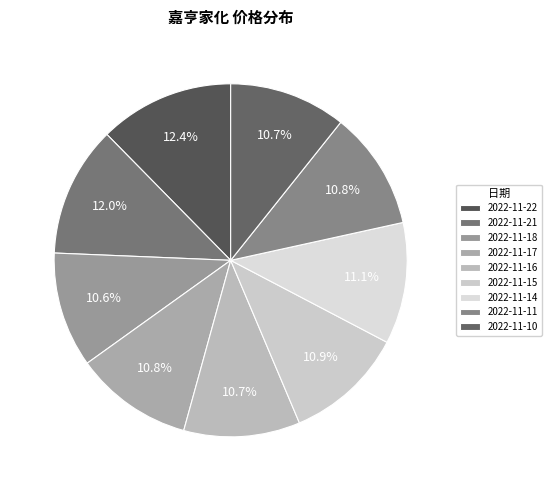

How many segments does this pie chart have?

9